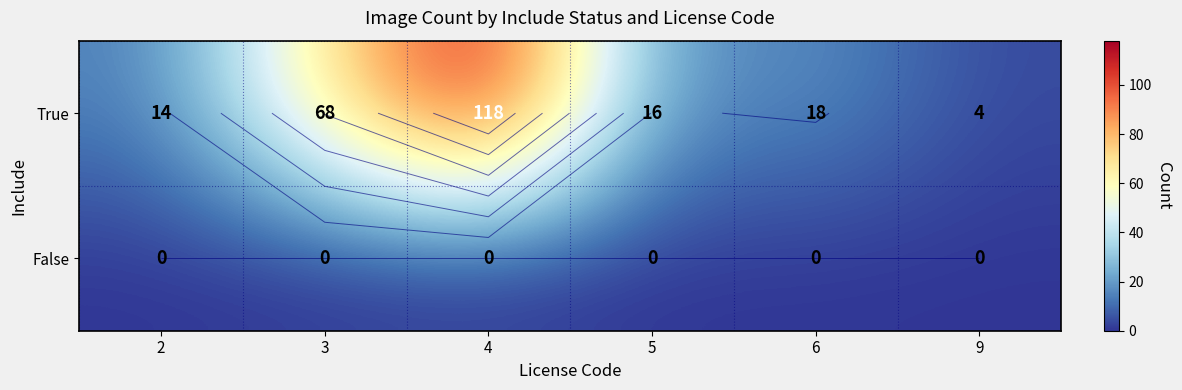

List the labels in order of True value, smallest first.

9, 2, 5, 6, 3, 4